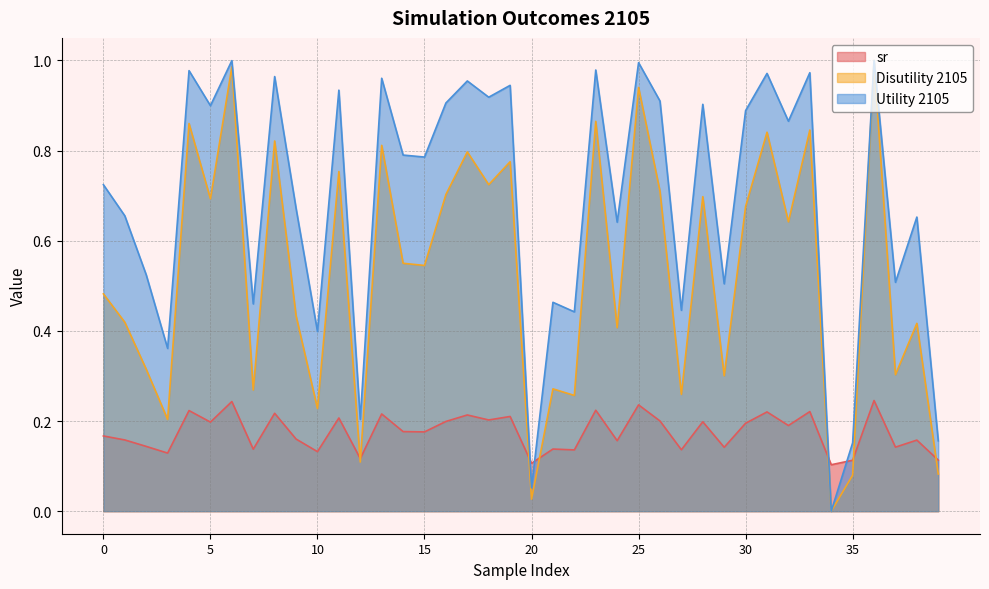

What is the spread (max minus min) of values at 12?

0.1